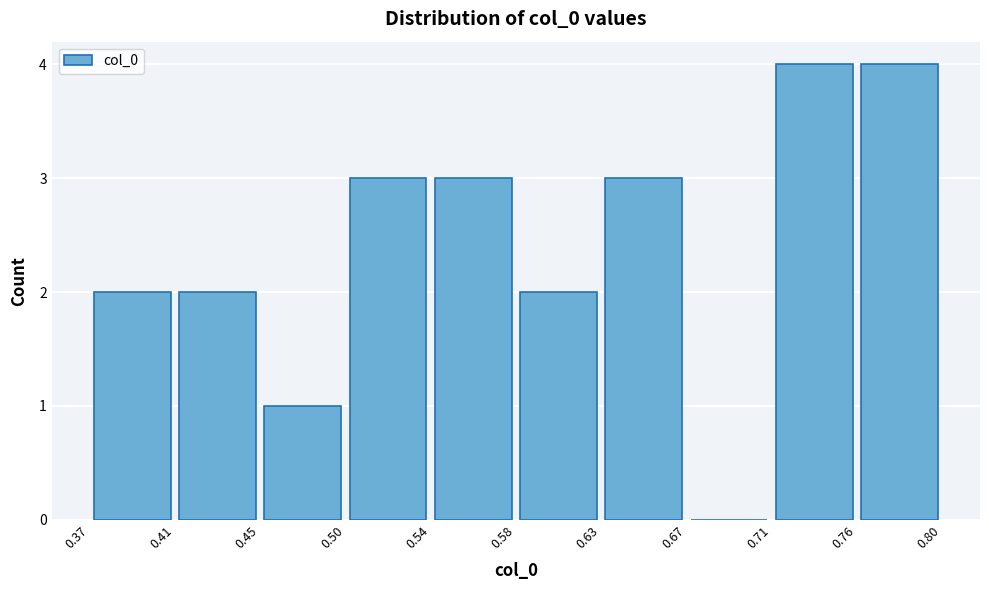

How tall is the bar that spans 0.37 to 0.41 on the x-axis? The values are not printed on the chart, so give them approximately, as read against the axis.

2